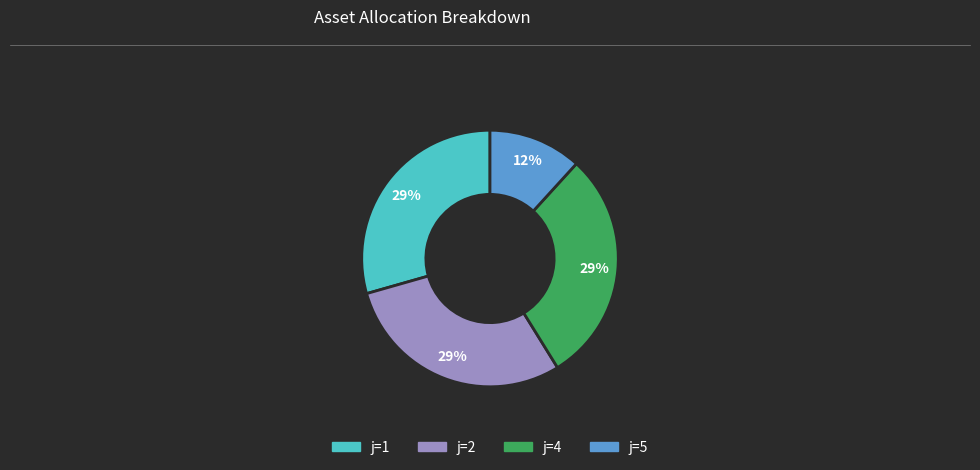

The j=5 slice represents 12% of the pie. True or false?

True